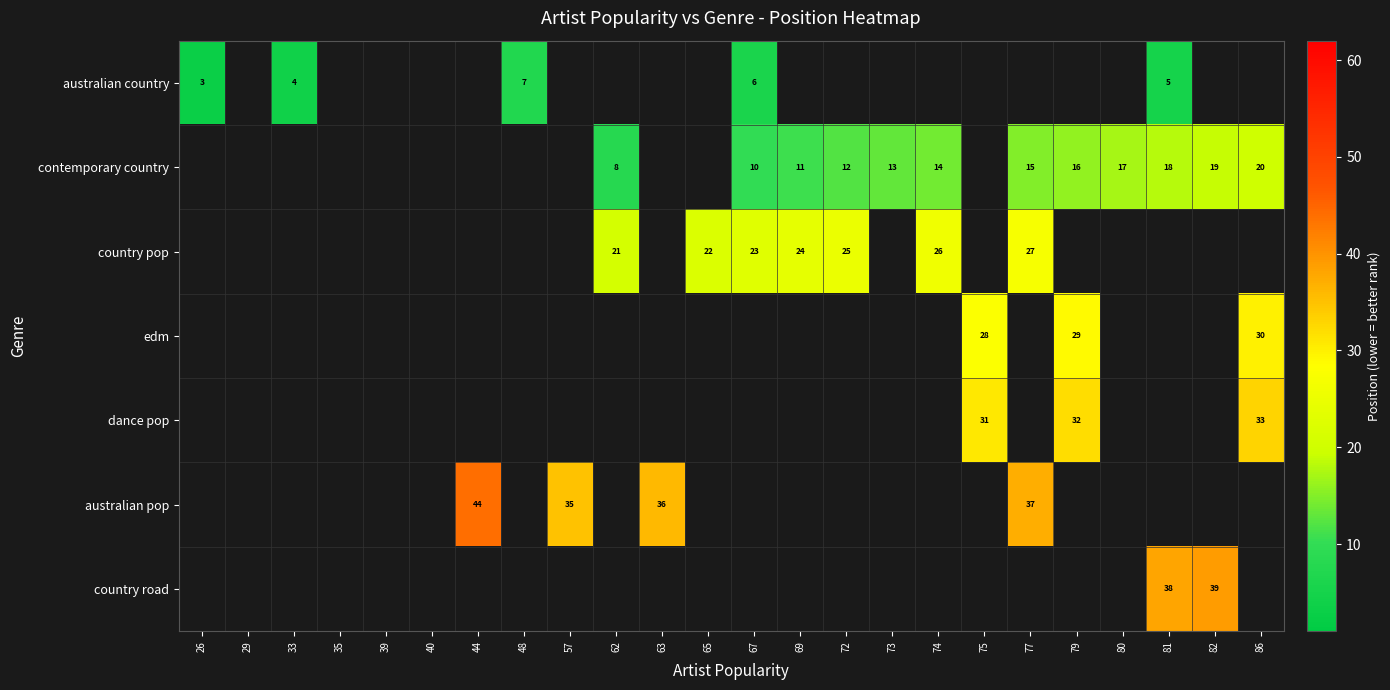

Is it true that contemporary country equals 15 at 77?

True